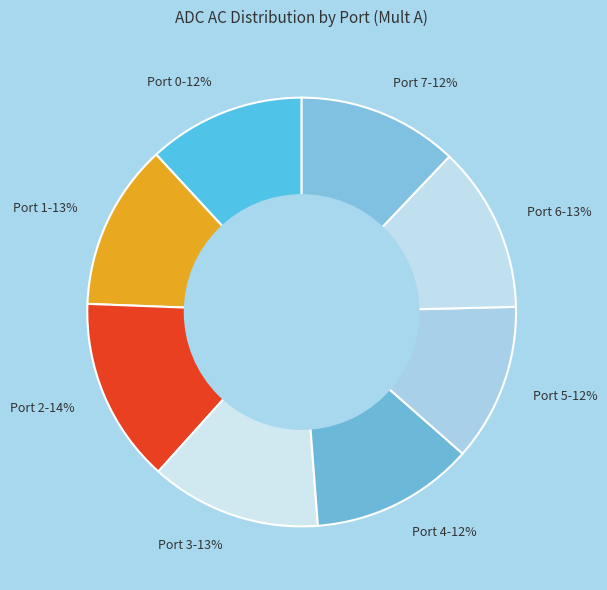

What percentage is the Port 2 slice, to the nearest percent?

14%